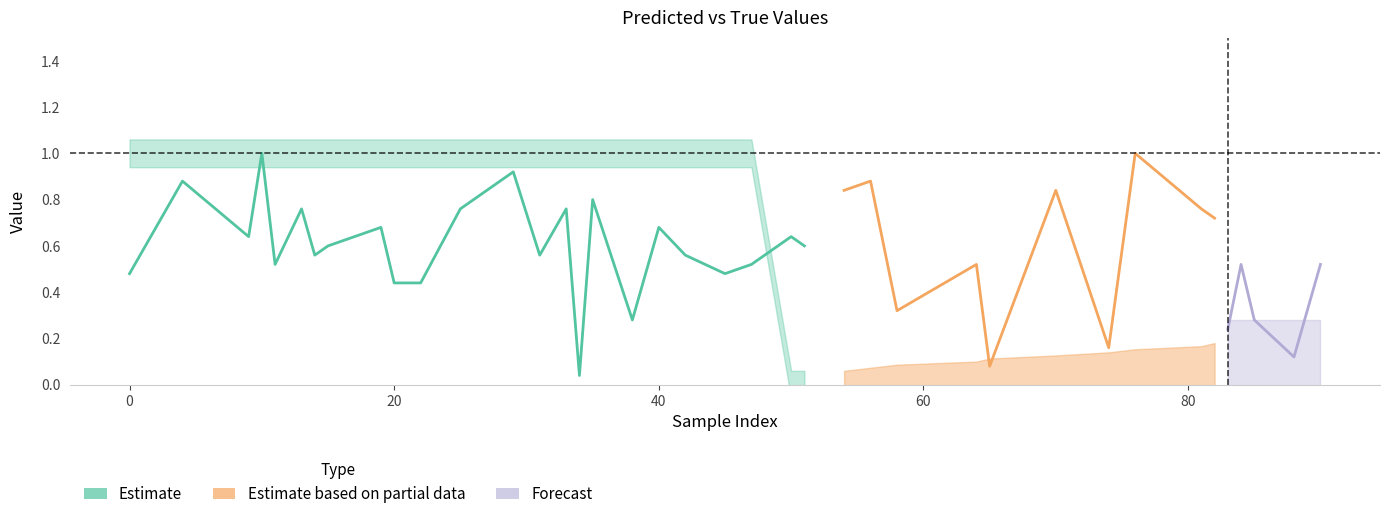

What is the average value of the y_pred series?

0.6